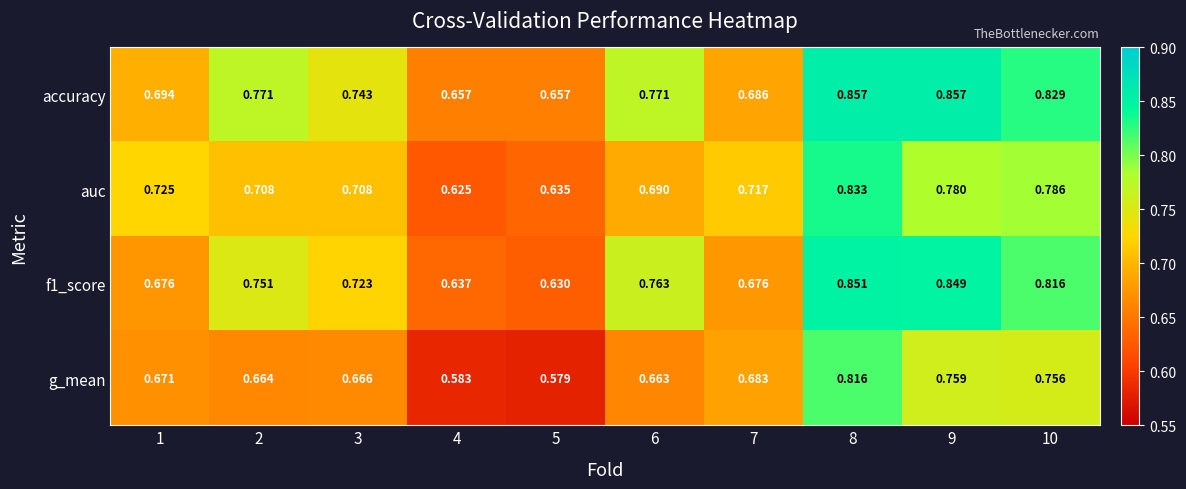

Is the value of f1_score at 8 greater than the value of accuracy at 4?

Yes